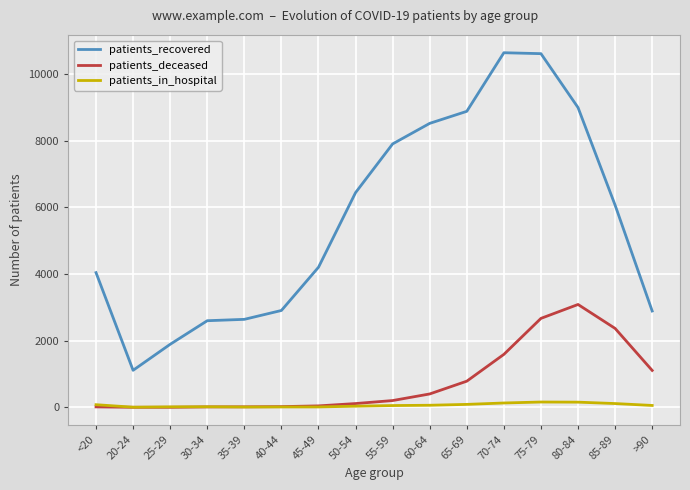

At which label does patients_in_hospital first exceed 58?

<20